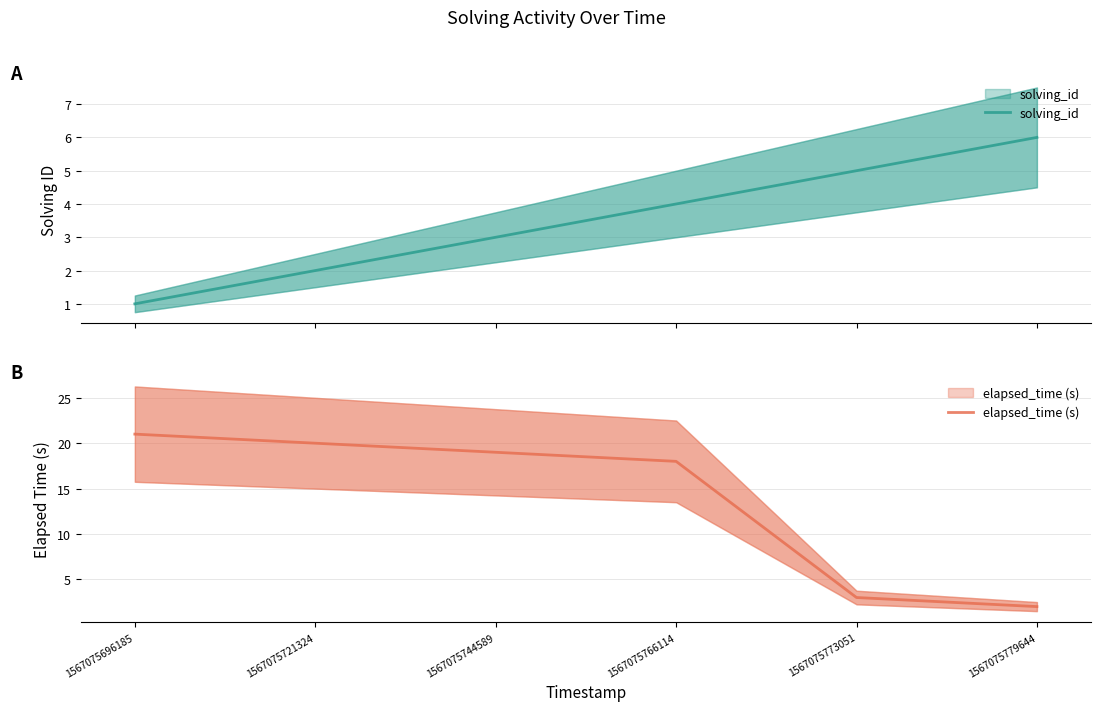

How many lines are shown in the chart?

2